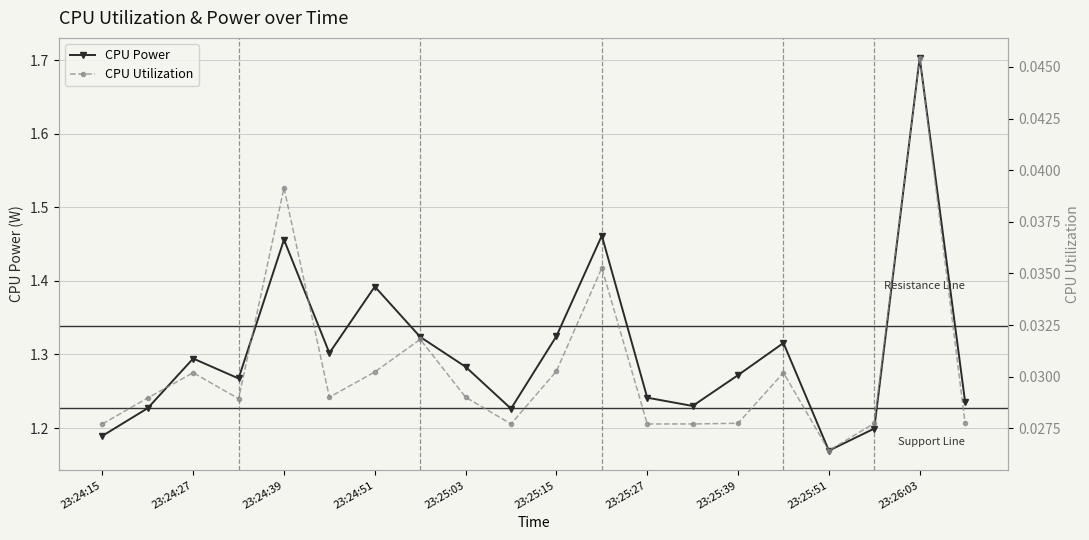

True or false: CPU Utilization and CPU Power cross at least once.

False